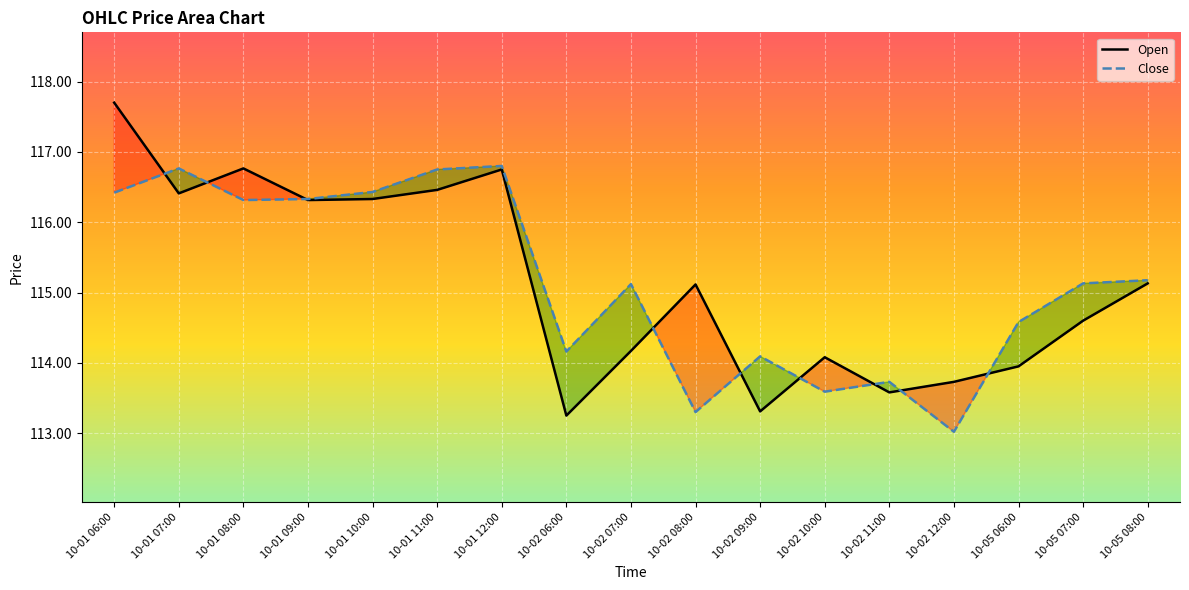

Is the value of Close at 10-01 07:00 greater than the value of Open at 10-02 12:00?

Yes